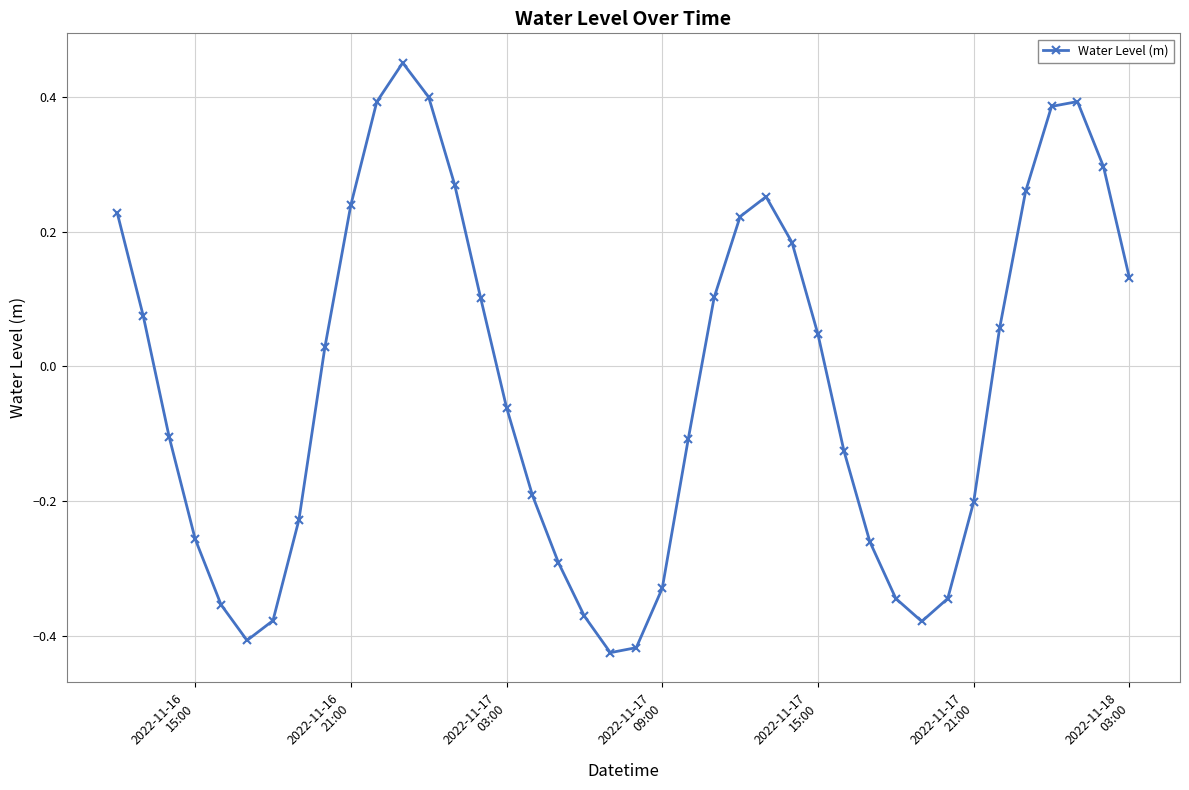

How many points are higher than both their immediate neighbors (excluding endpoints)?

3